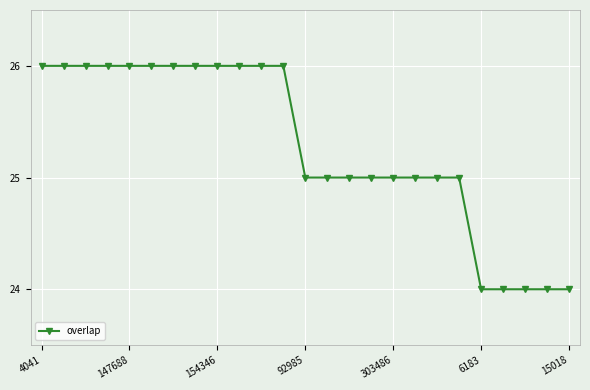

How many series are shown in this chart?

1